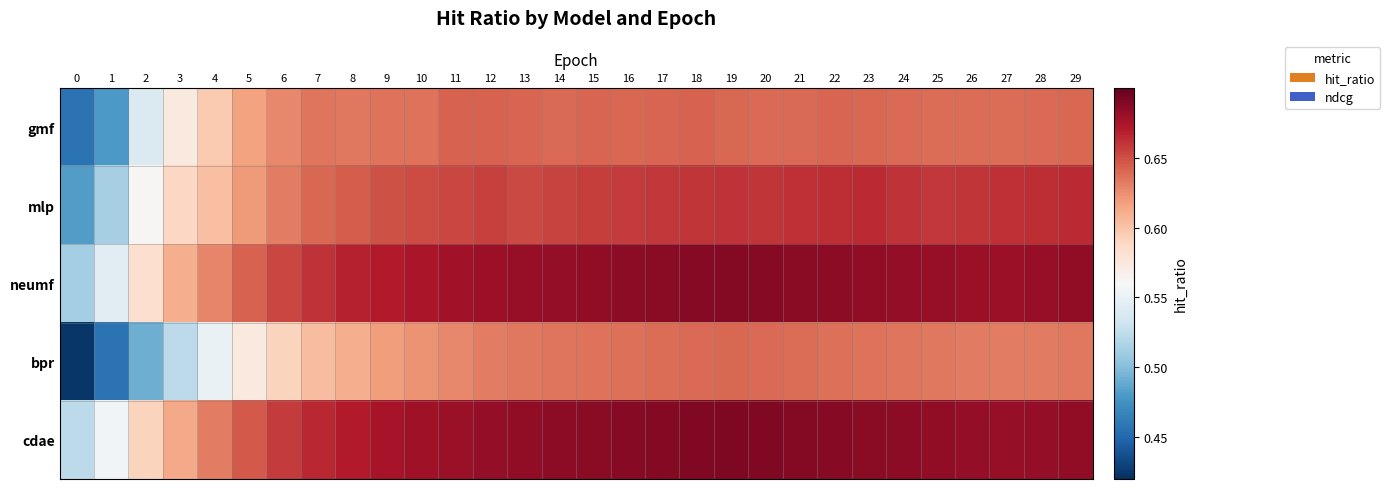

List the series in order of their peak value, lowest first.

bpr, gmf, mlp, neumf, cdae